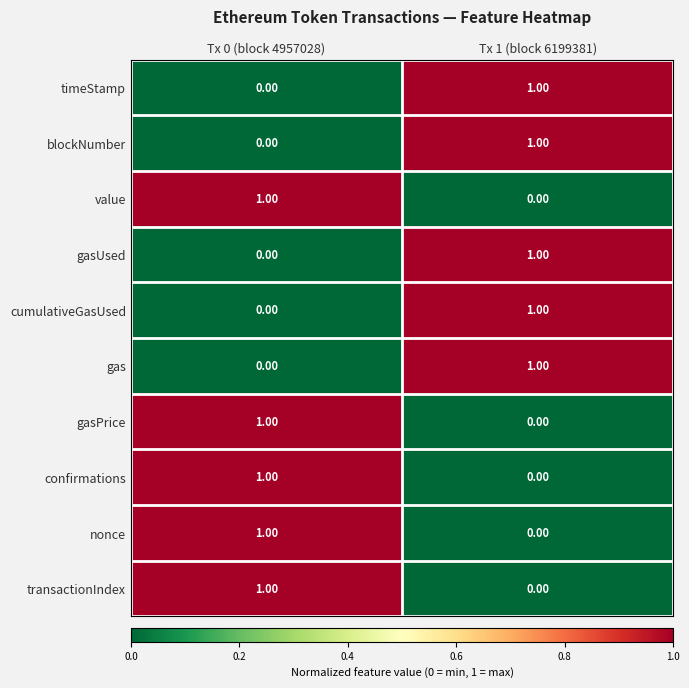

Is the value of gasUsed at Tx 0 (block 4957028) greater than the value of nonce at Tx 0 (block 4957028)?

No